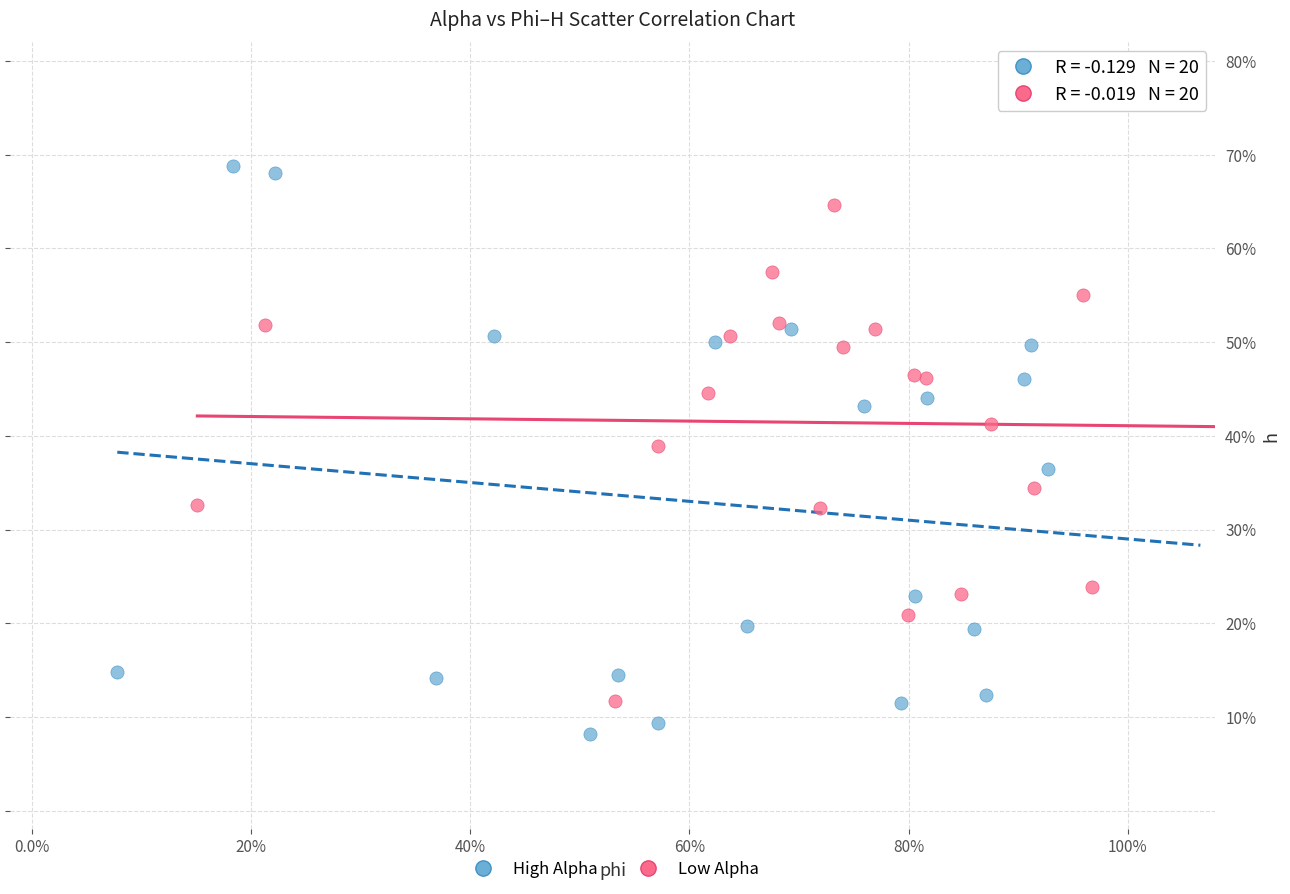

What are all the series names shown in the legend?

High Alpha, Low Alpha